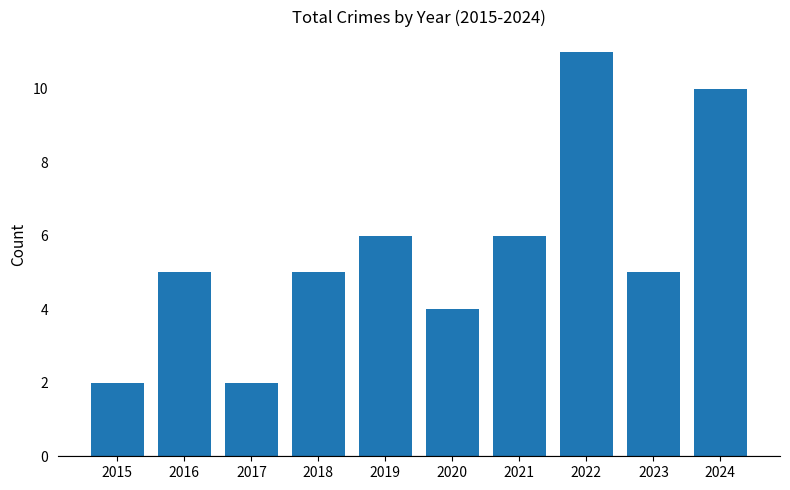

Count the number of data series in this chart.

1